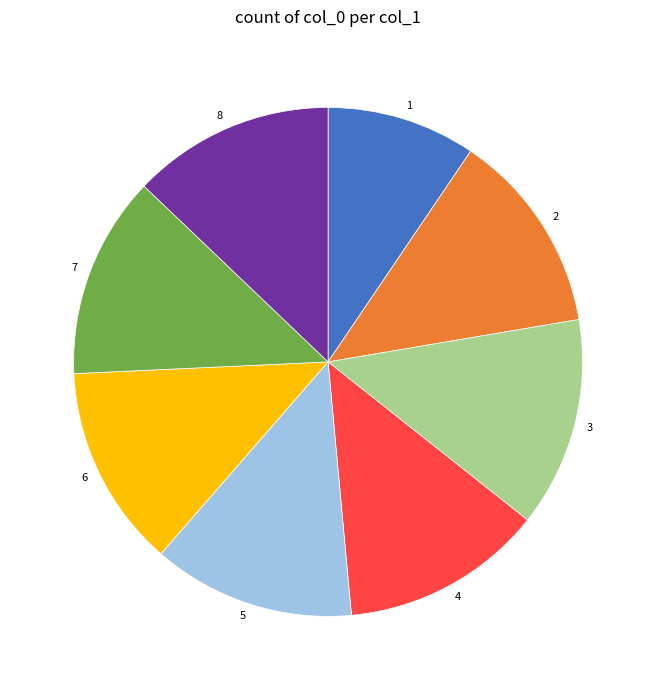

Is there a majority slice in this chart?

No